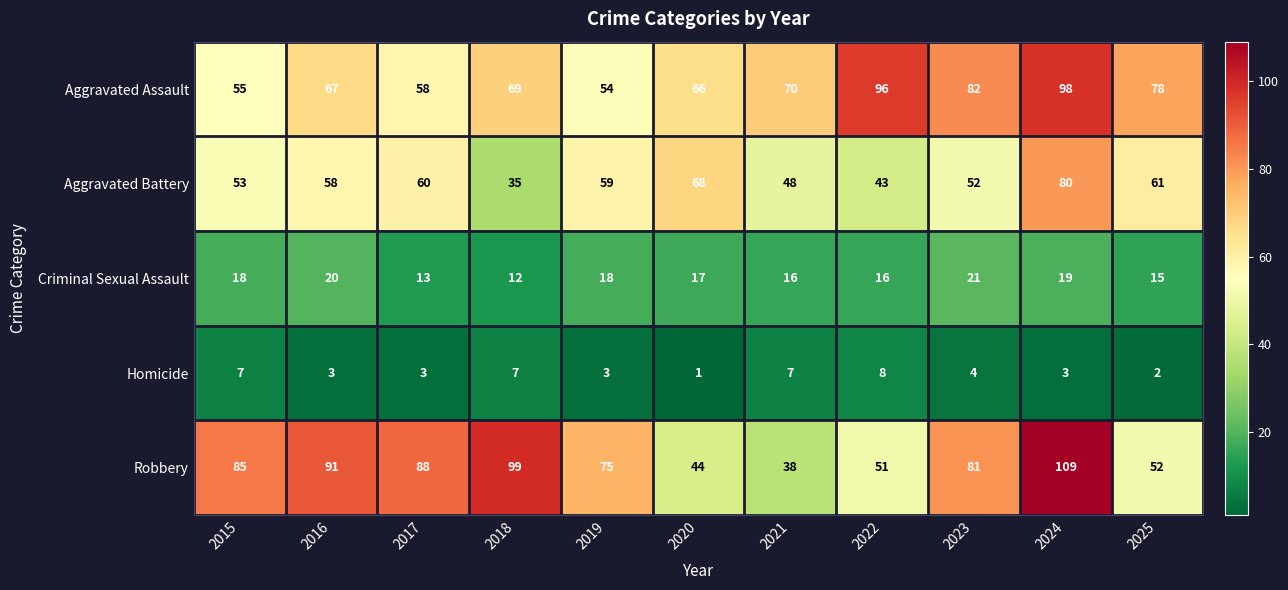

Which series has the largest total across all categories?

Robbery